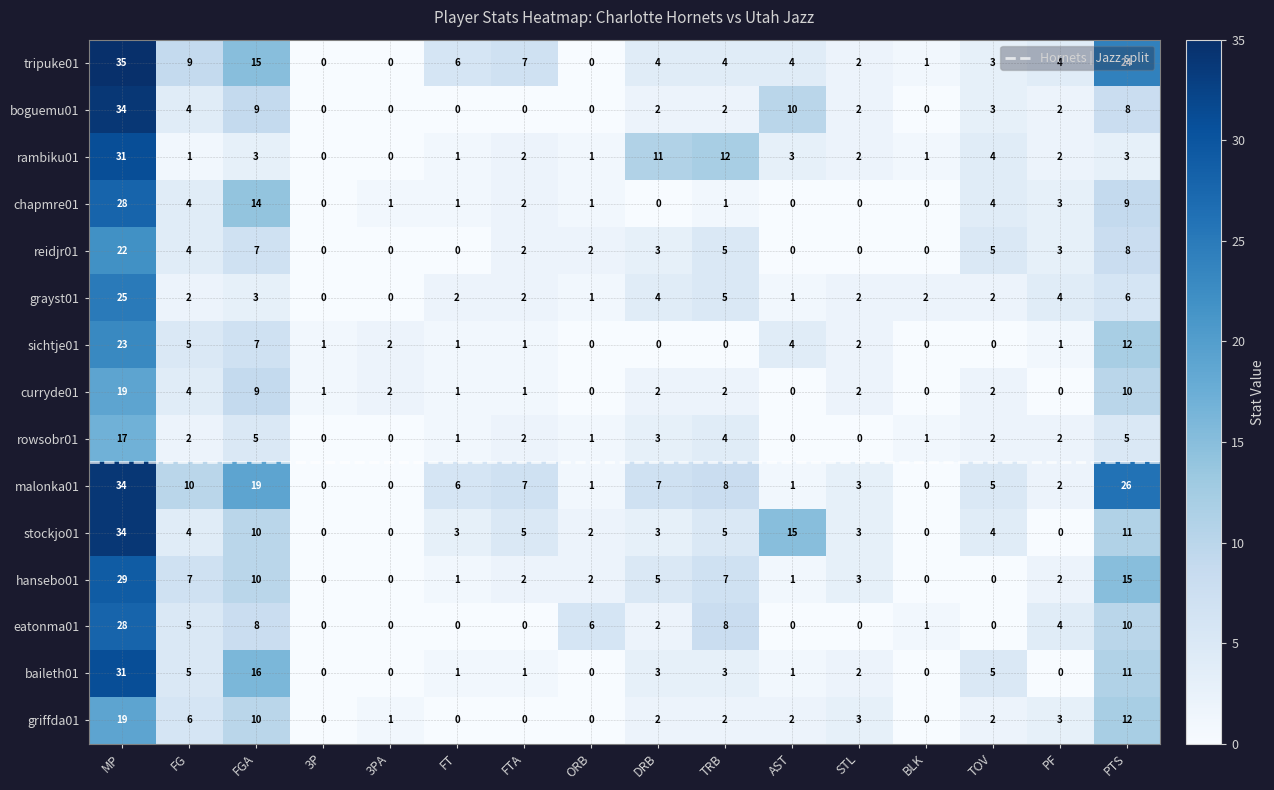

What is the average value of the grayst01 series?

4